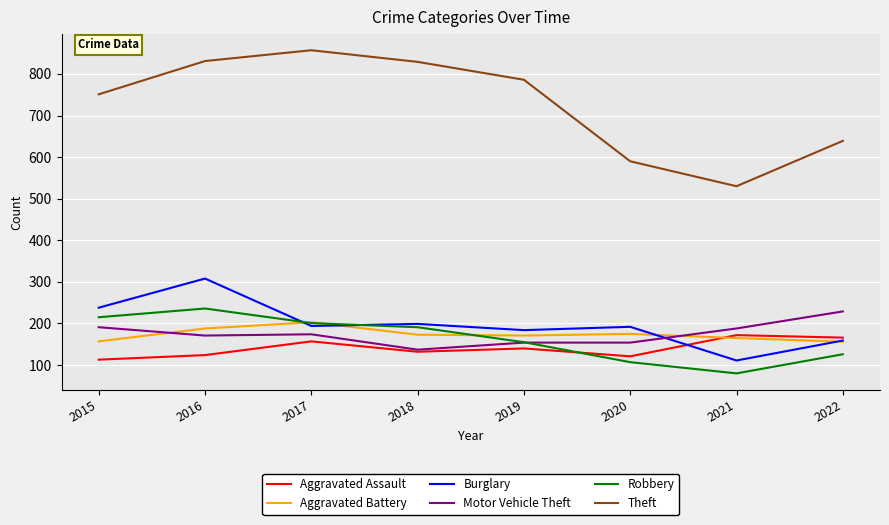

True or false: Aggravated Battery and Theft intersect in this chart.

False